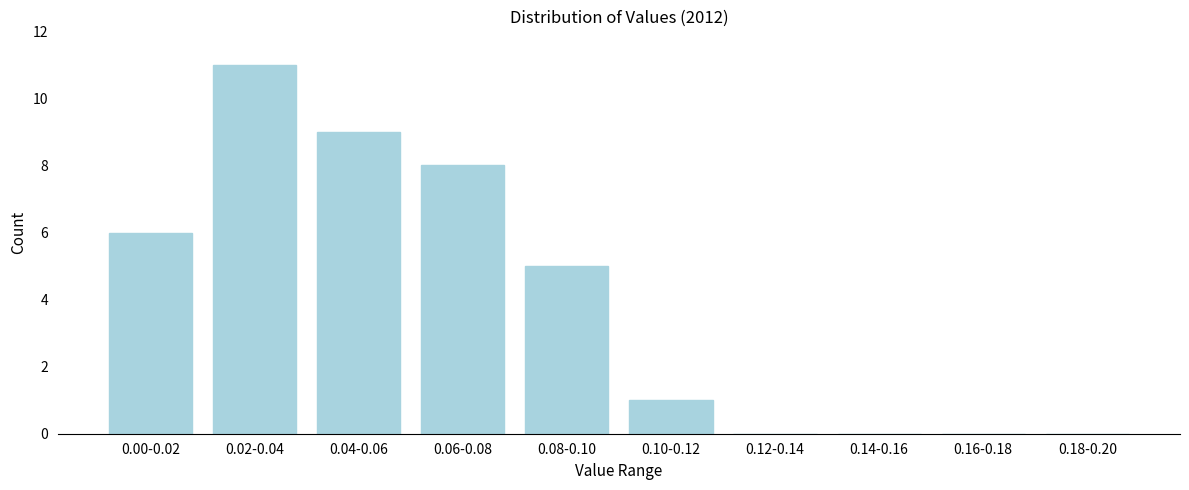

Reading right to left, what are all the values shown in this chart?

0.18-0.20=0	0.16-0.18=0	0.14-0.16=0	0.12-0.14=0	0.10-0.12=1	0.08-0.10=5	0.06-0.08=8	0.04-0.06=9	0.02-0.04=11	0.00-0.02=6